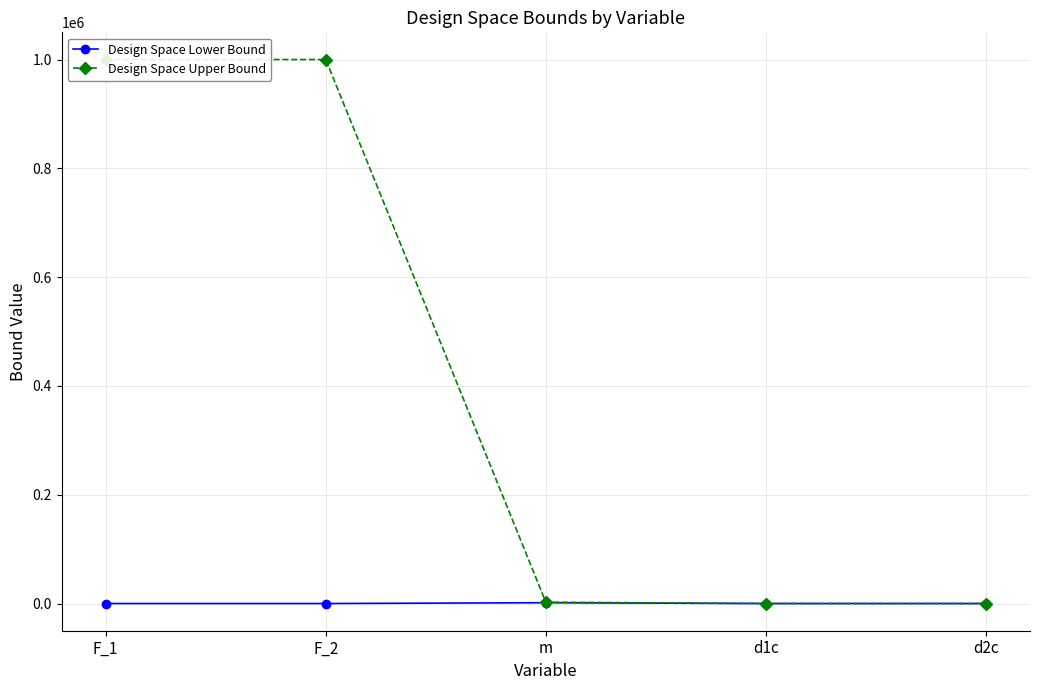

How many lines are shown in the chart?

2